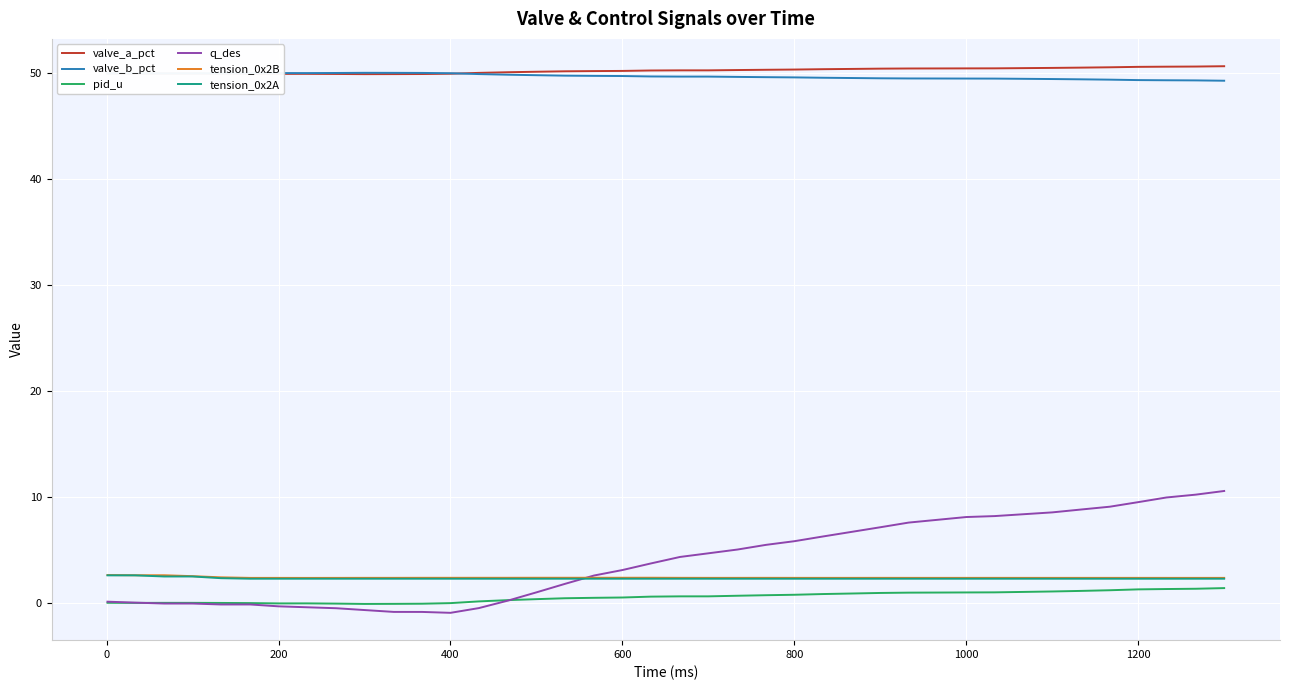

What is the smallest value displayed?

-1.0